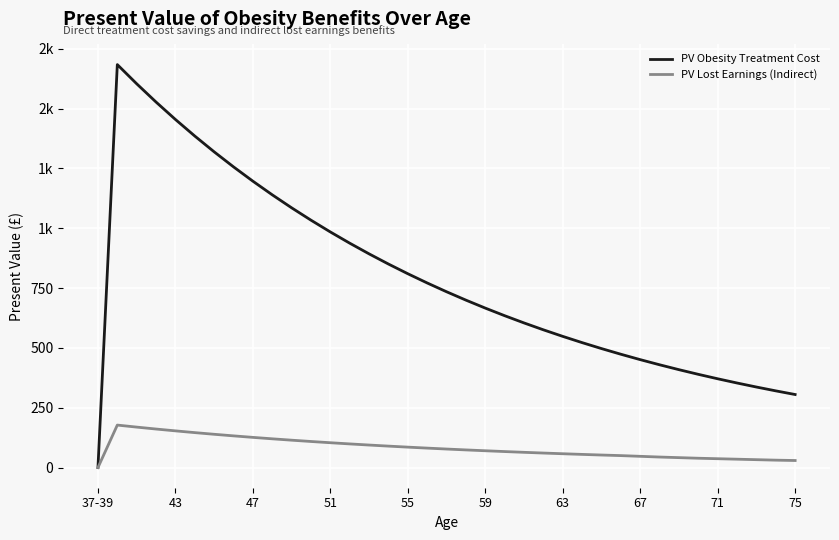

What are all the series names shown in the legend?

PV Obesity Treatment Cost, PV Lost Earnings (Indirect)